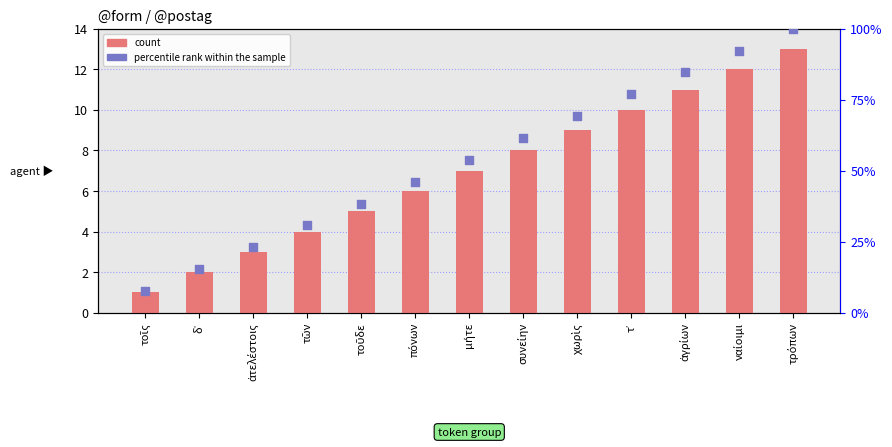

Which series has the widest spread of Y values?

percentile rank within the sample